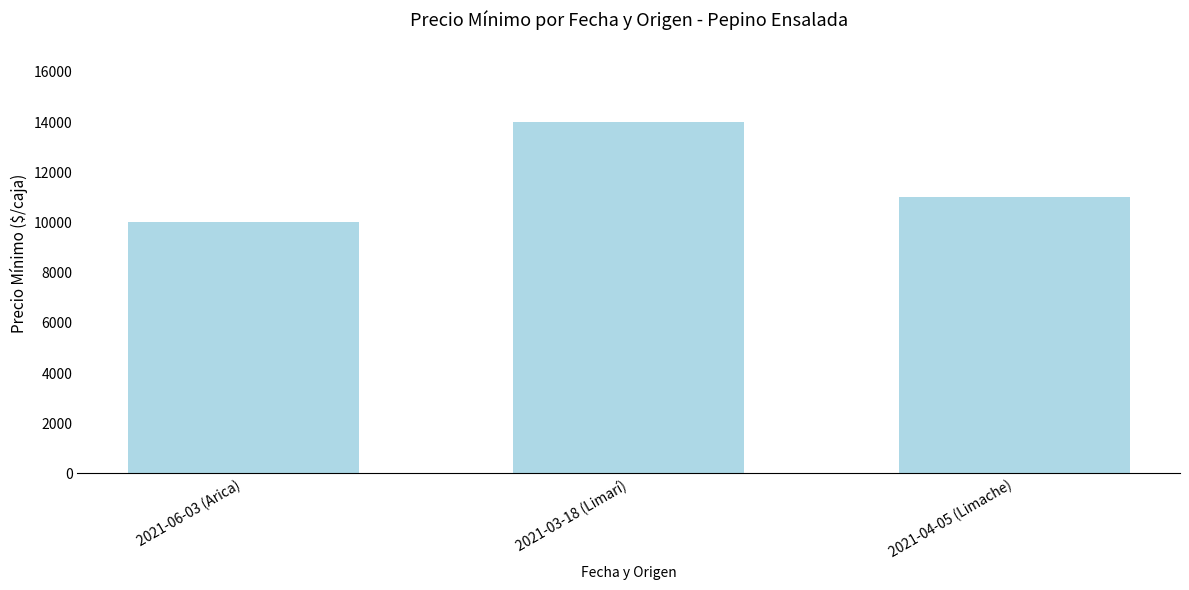

What is the average value?

11667